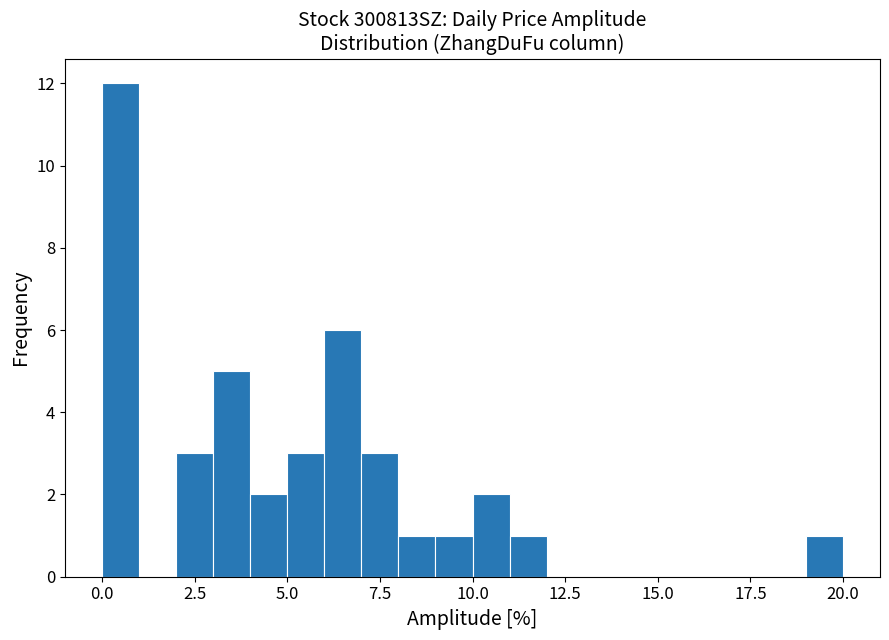

Around what value on the x-axis is the tallest bar? Give the approximate position of its centre, as read against the axis.

0.5